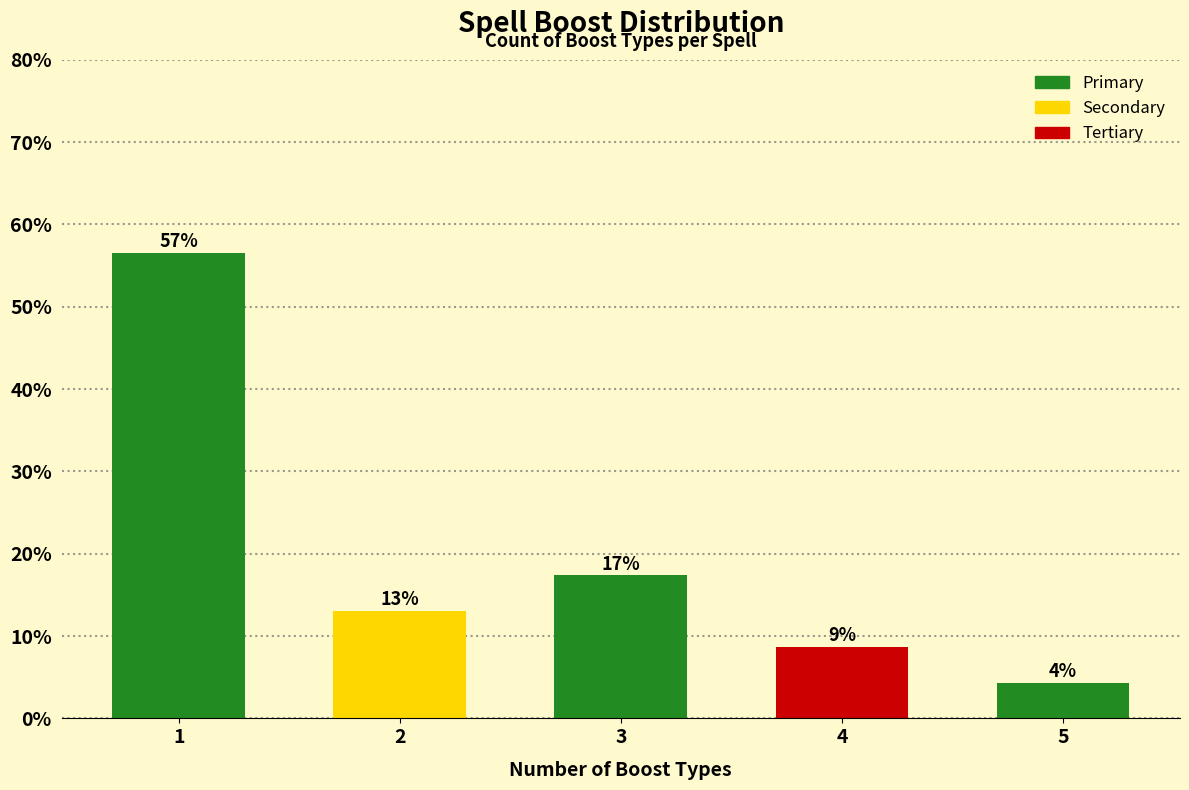

How many bars are there in total?

5